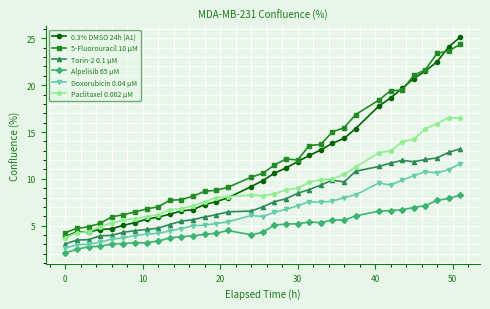

Which series has the largest total across all categories?

5-Fluorouracil 10 µM